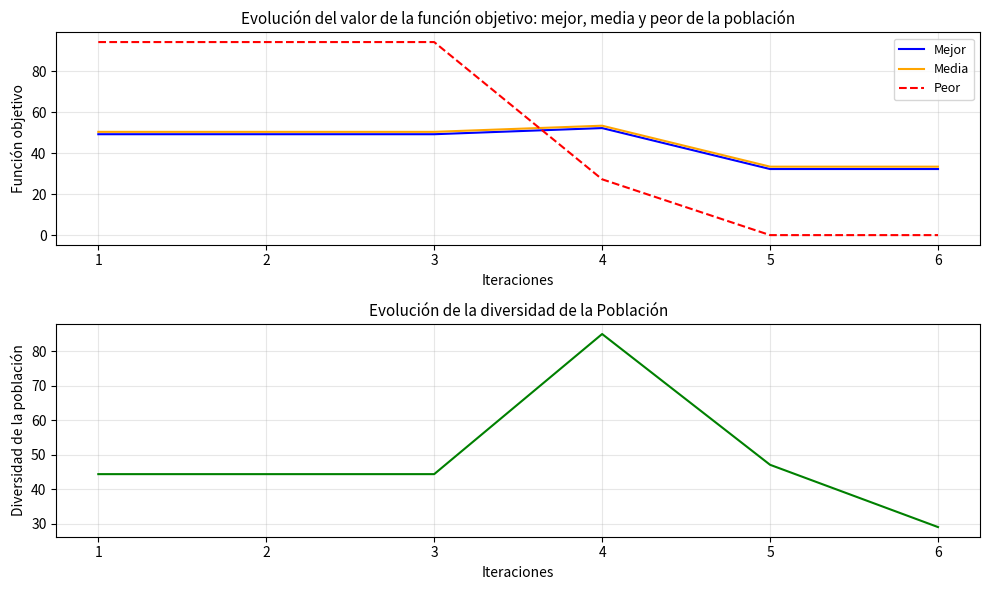

Reading left to right, extract all data points from this chart.

Mejor: 1=49.3	2=49.3	3=49.3	4=52.3	5=32.3	6=32.3
Media: 1=50.4	2=50.4	3=50.4	4=53.4	5=33.4	6=33.4
Peor: 1=94.3	2=94.3	3=94.3	4=27.2	5=0.0	6=0.0
Diversidad: 1=44.4	2=44.4	3=44.4	4=85.0	5=47.1	6=29.1